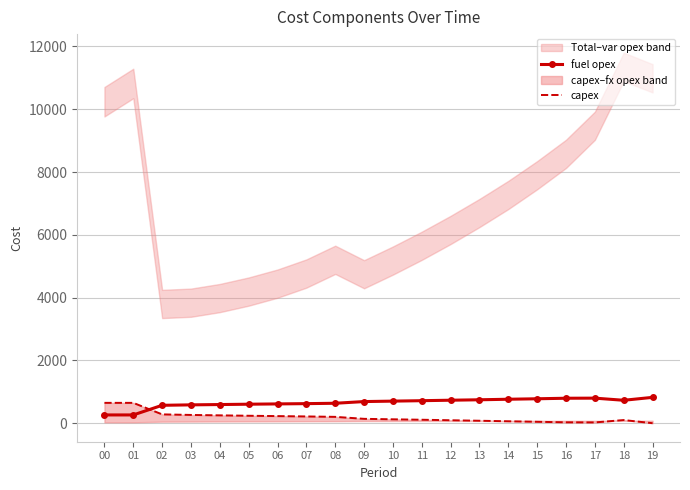

Is the value of fuel opex at 15 greater than the value of capex at 19?

Yes